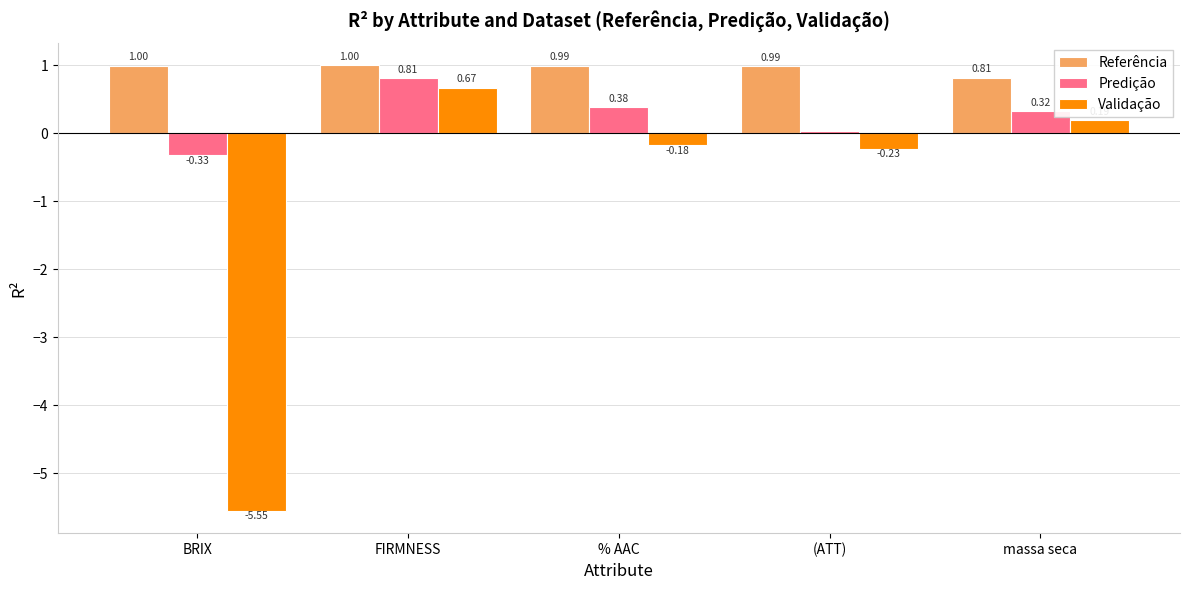

How many values in the Predição series exceed 0?

4